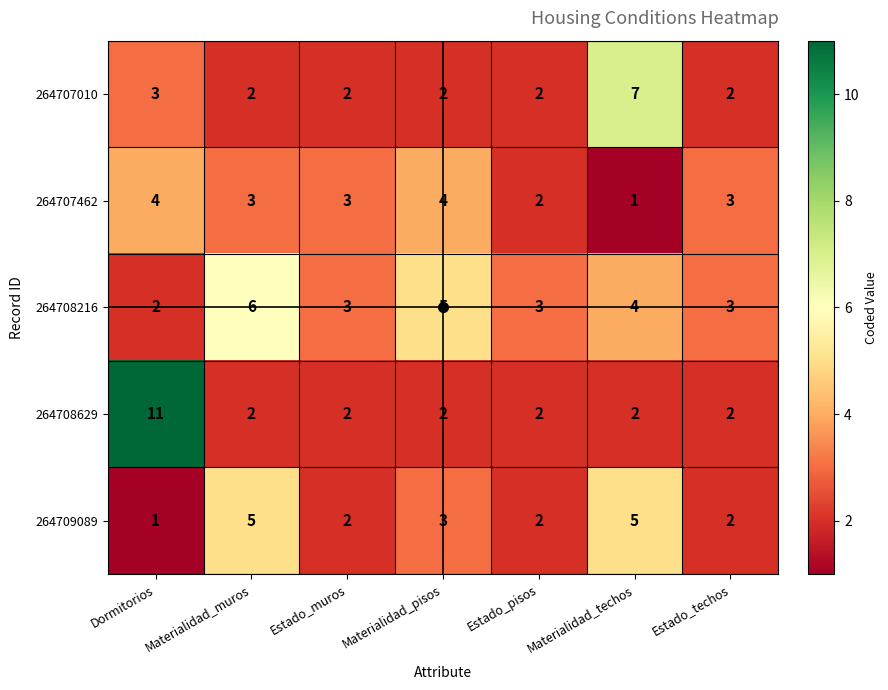

The value of 264707462 at Materialidad_pisos is 4. True or false?

True